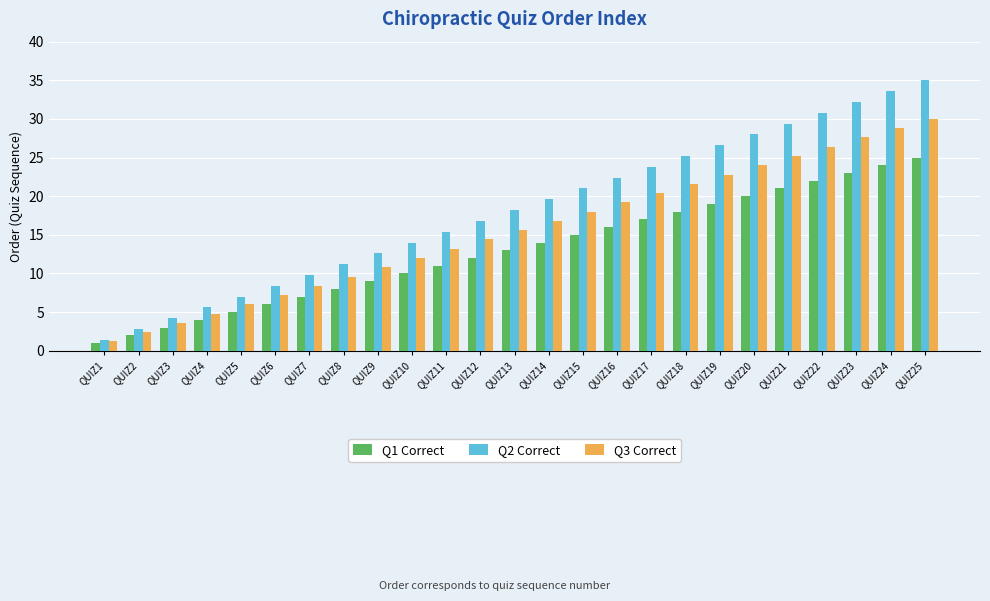

Rank the categories by Q3 Correct value from lowest to highest.

QUIZ1, QUIZ2, QUIZ3, QUIZ4, QUIZ5, QUIZ6, QUIZ7, QUIZ8, QUIZ9, QUIZ10, QUIZ11, QUIZ12, QUIZ13, QUIZ14, QUIZ15, QUIZ16, QUIZ17, QUIZ18, QUIZ19, QUIZ20, QUIZ21, QUIZ22, QUIZ23, QUIZ24, QUIZ25